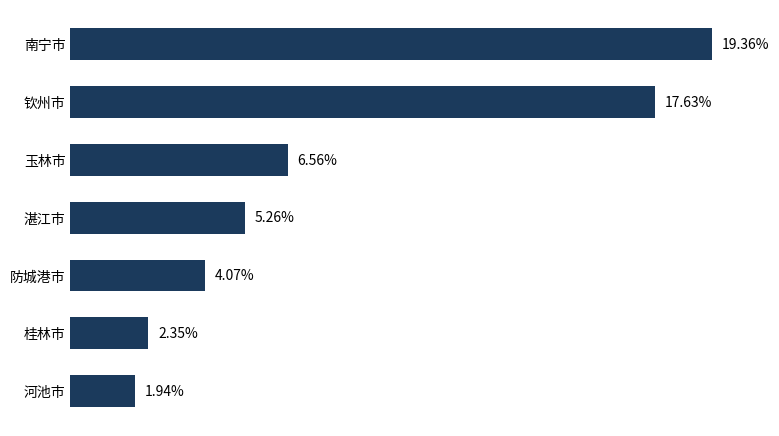

Which has a higher value, 河池市 or 湛江市?

湛江市